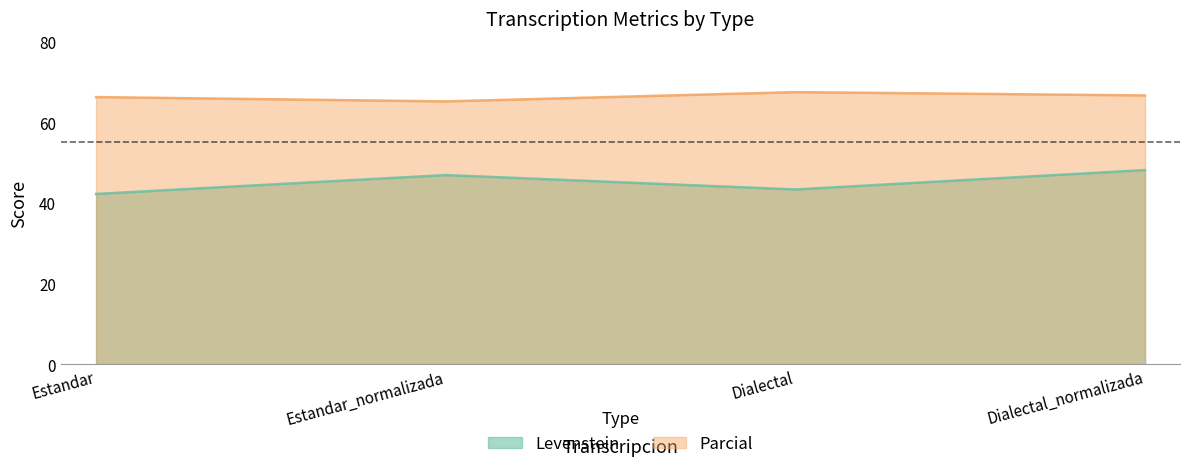

True or false: Parcial and Levenstein intersect in this chart.

False